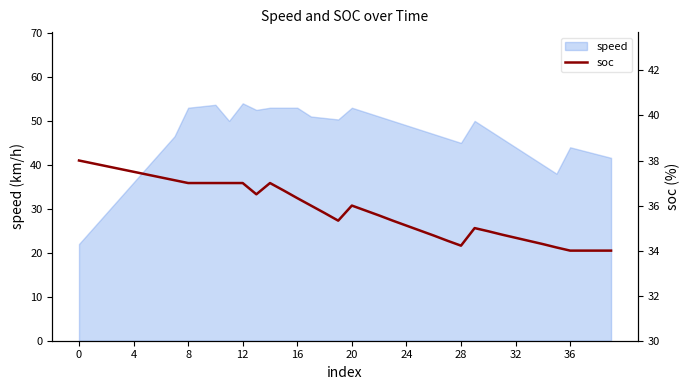

How many points are lower than both their immediate neighbors (excluding endpoints)?

3